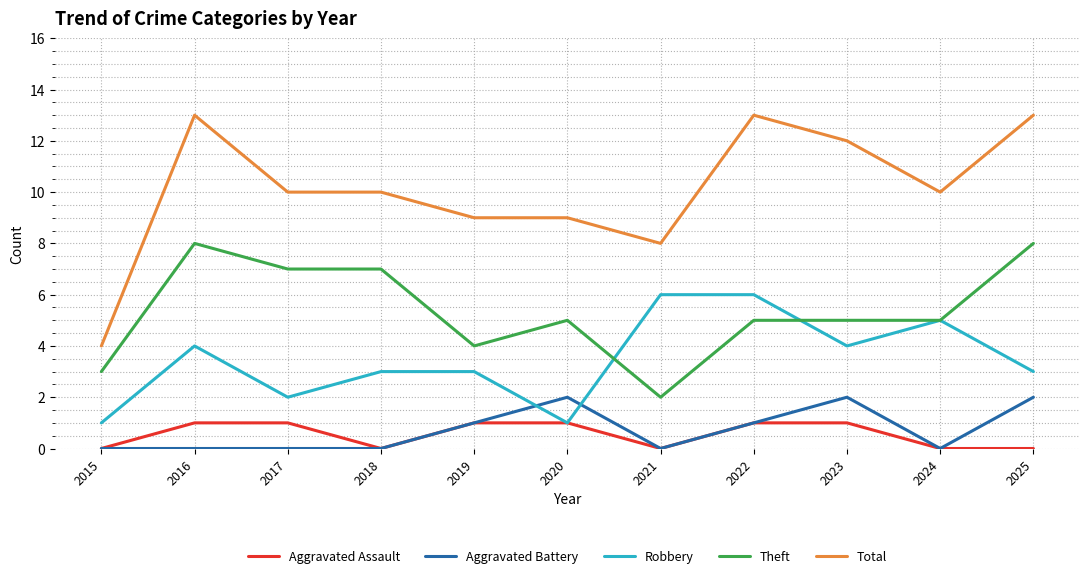

Which series has the largest total across all categories?

Total